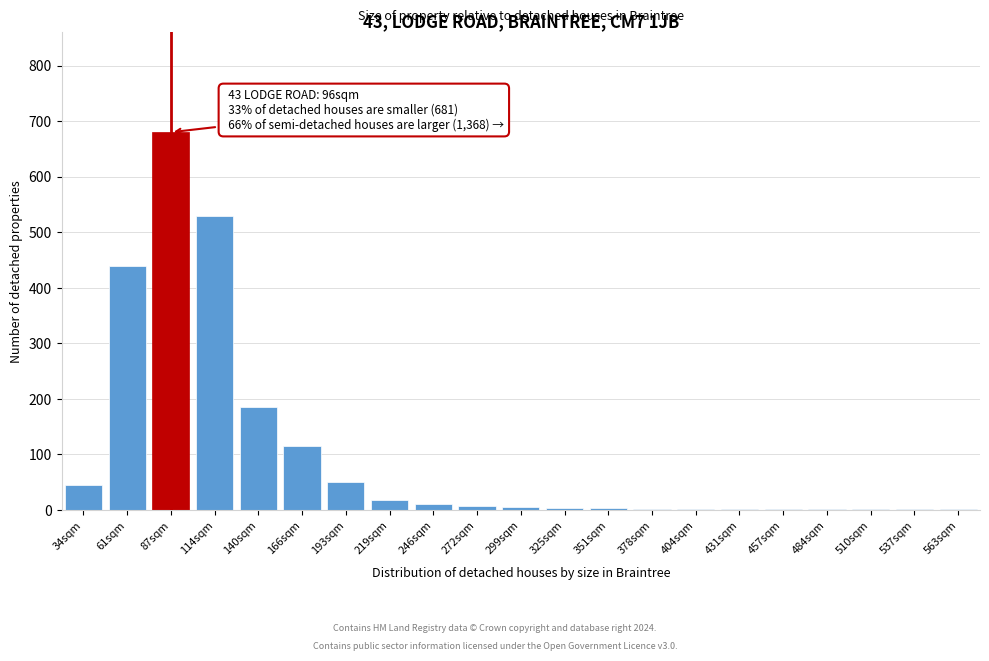

Where is the data nearest to the value 340?

61sqm